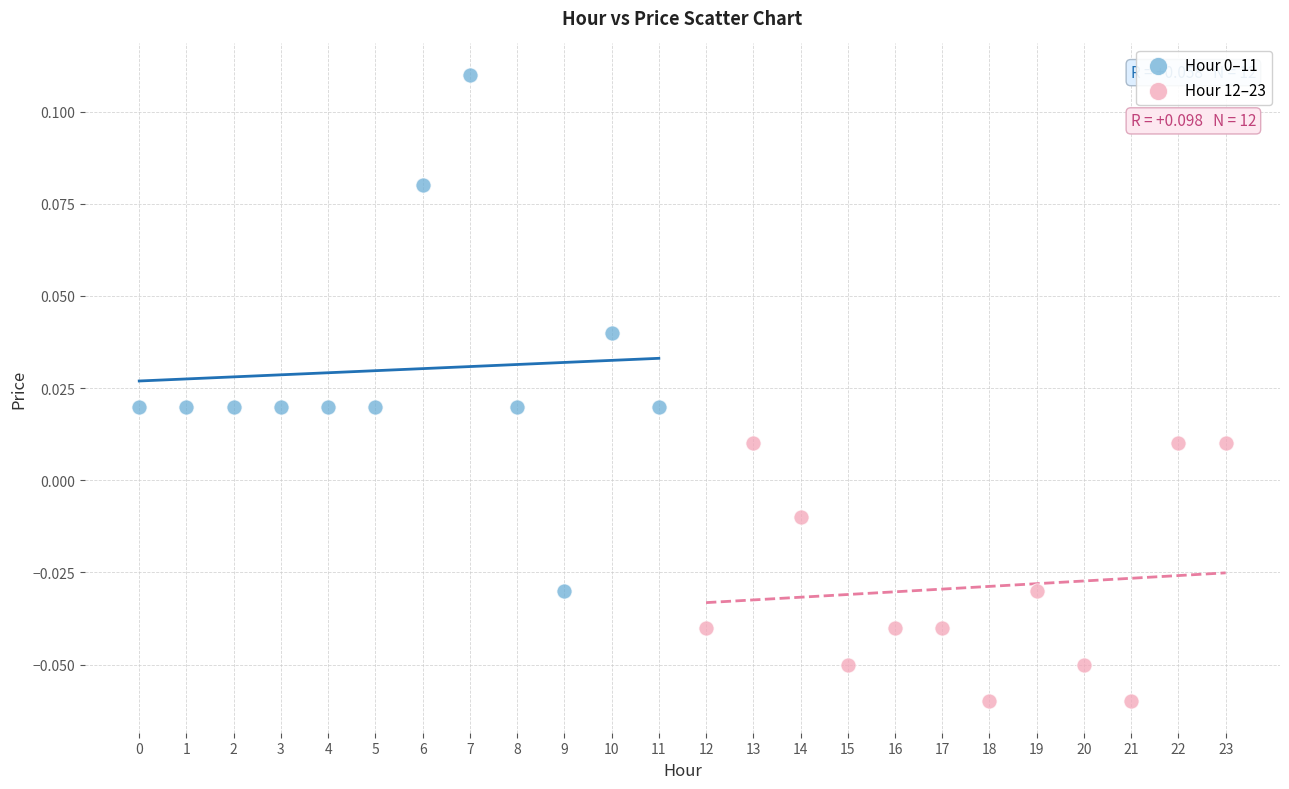

Which series reaches the minimum Y coordinate?

Hour 12–23